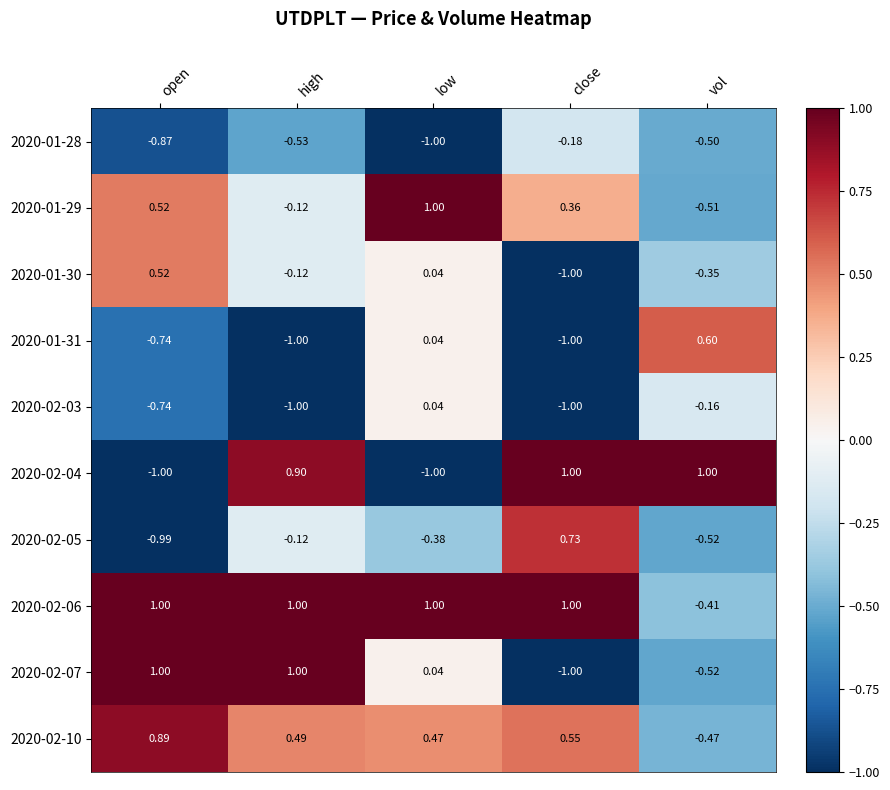

At how many categories does at least one series exceed 0?

5